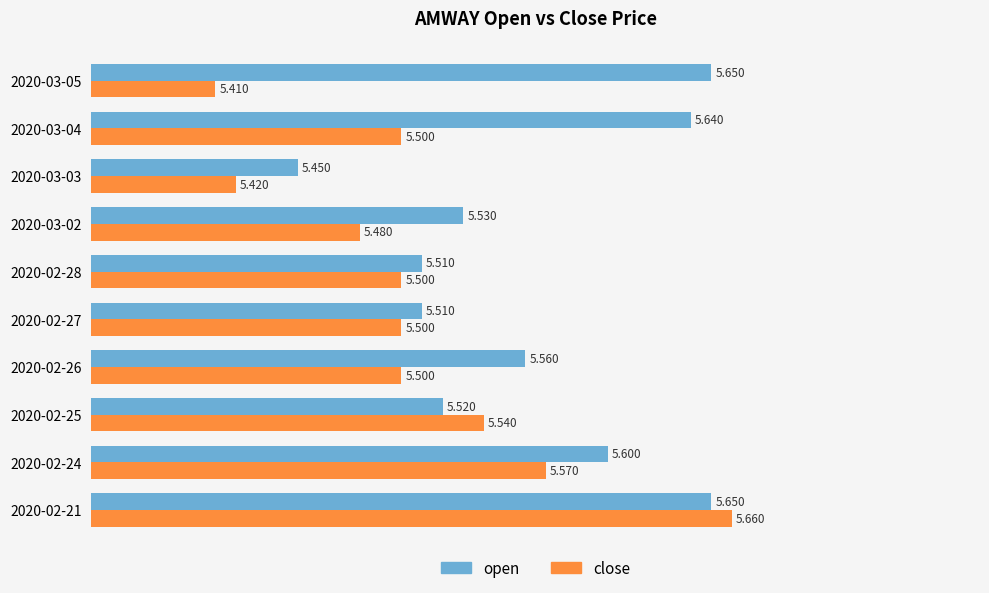

Which series has the widest spread of values?

close